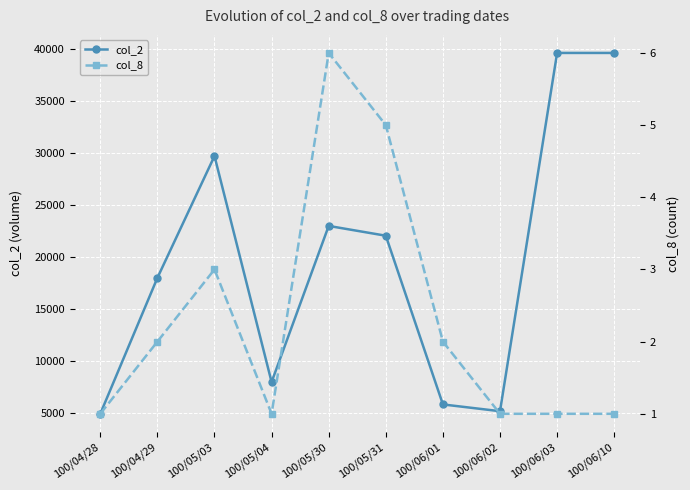

True or false: col_2 has more than 2 interior local peaks.

False